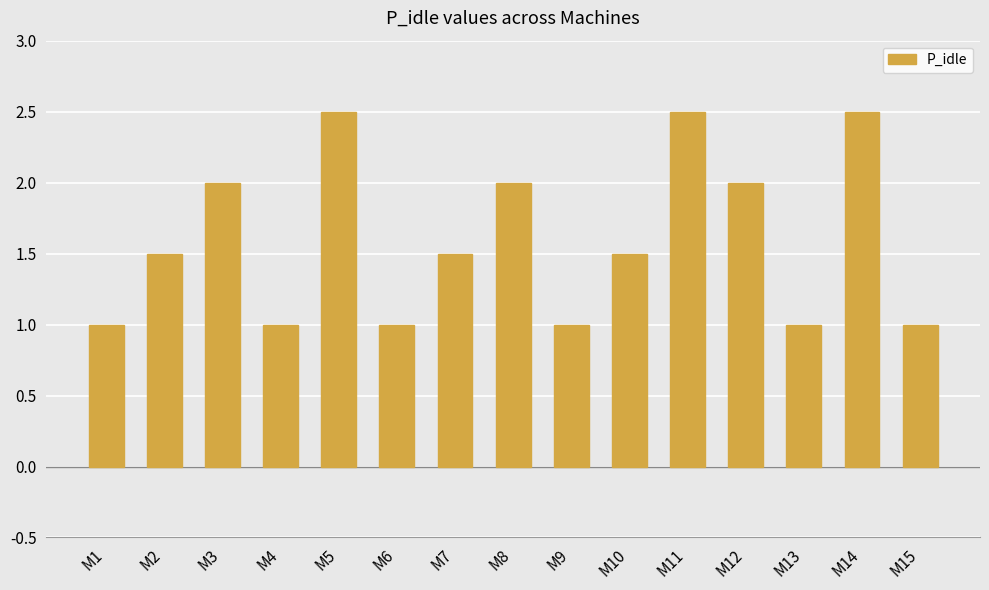

What is the ratio of the value at M15 to the value at M10?

0.7